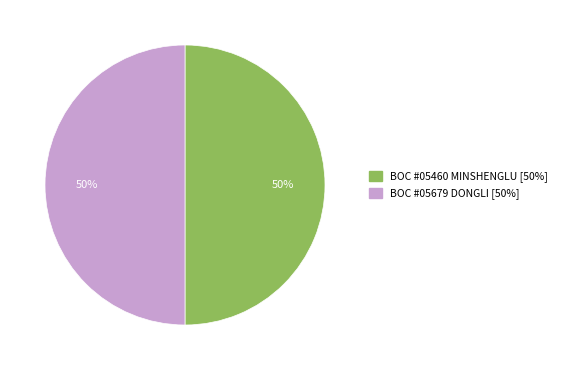

To the nearest percent, what is the average slice percentage?

50%